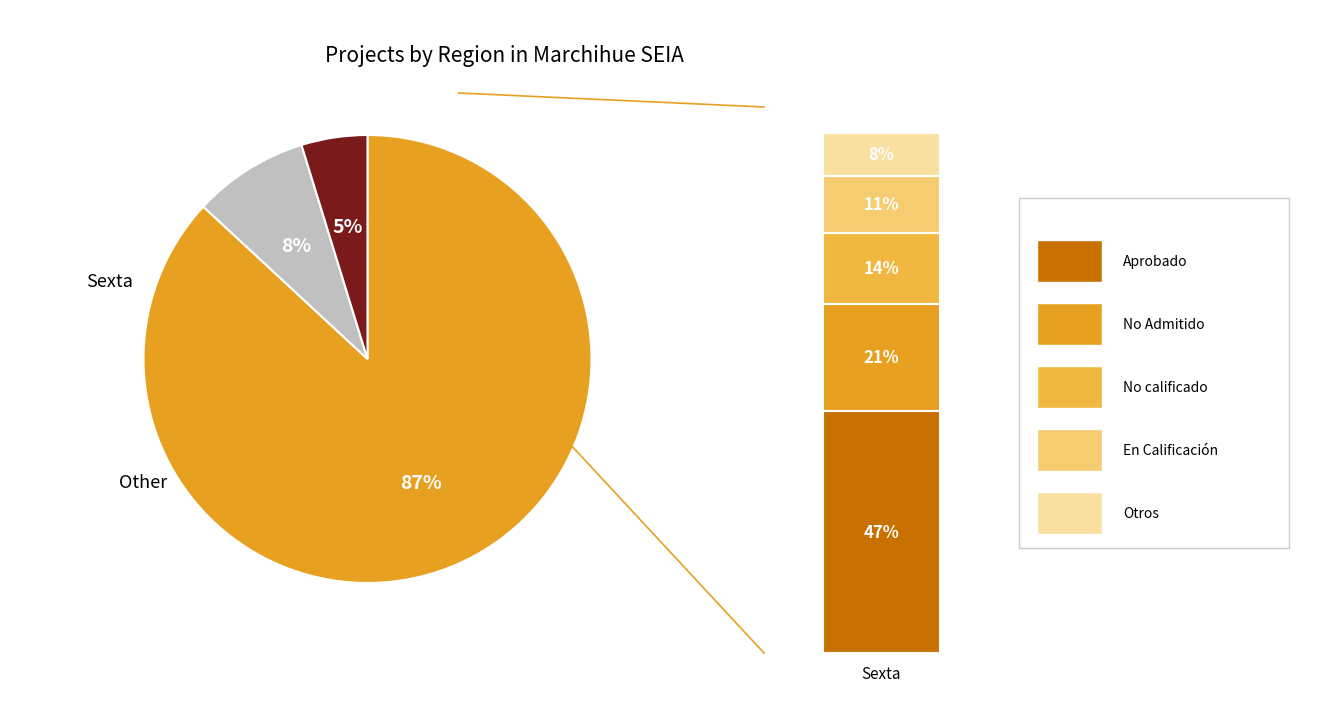

What is the largest slice in the pie chart?

Sexta